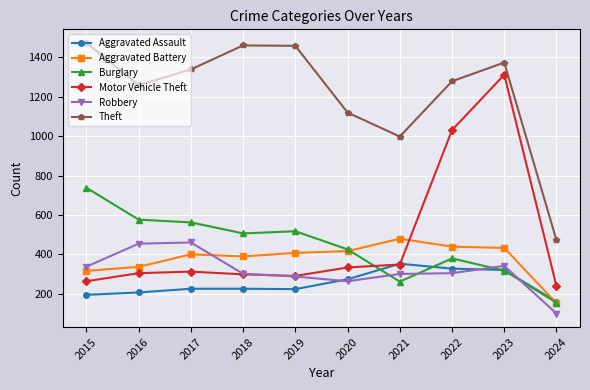

True or false: Theft and Motor Vehicle Theft intersect in this chart.

False